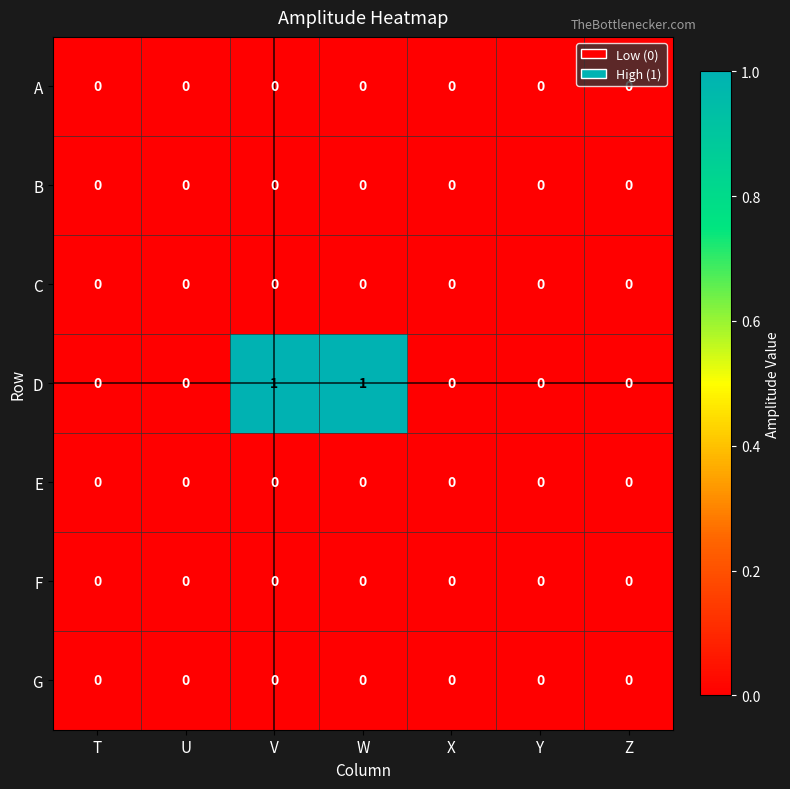

Which series has the largest range (max minus min)?

D